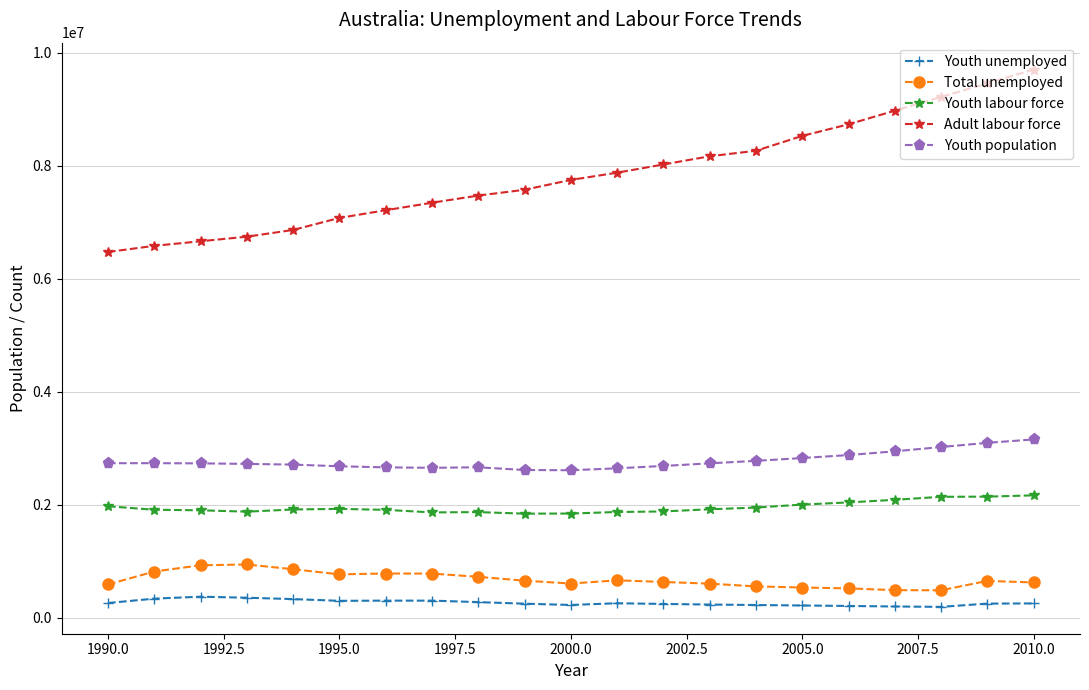

True or false: Youth population and Youth labour force intersect in this chart.

False